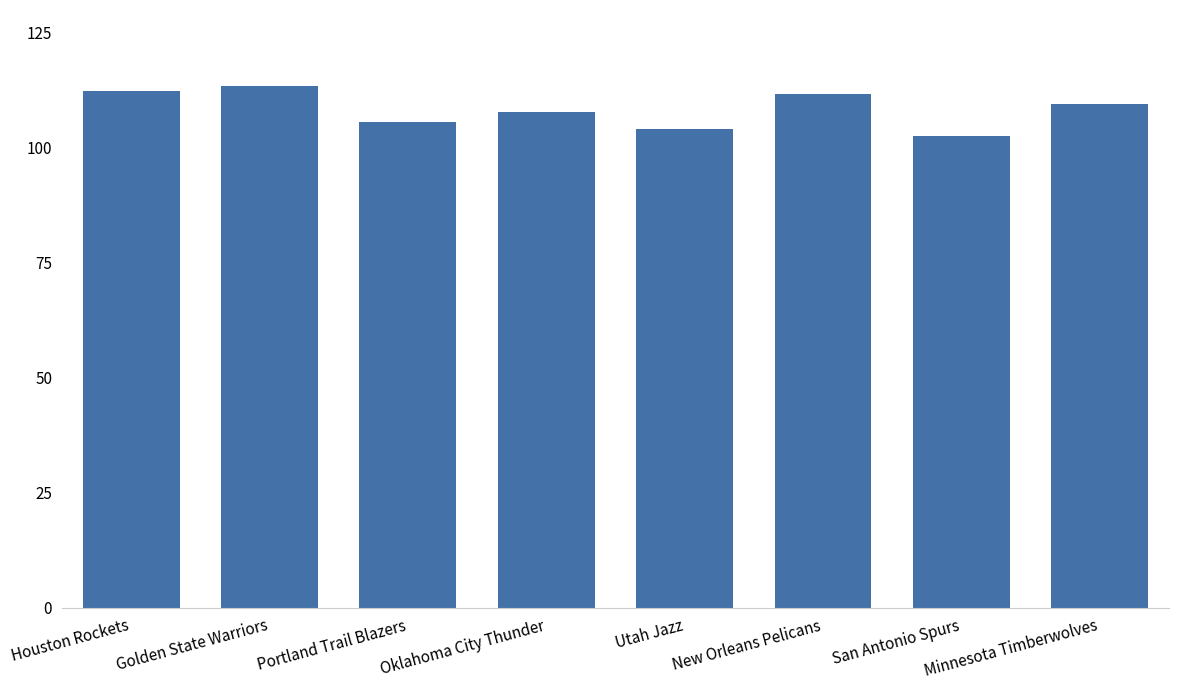

Approximately how many times larger is the value at Minnesota Timberwolves compared to Houston Rockets?

1.0